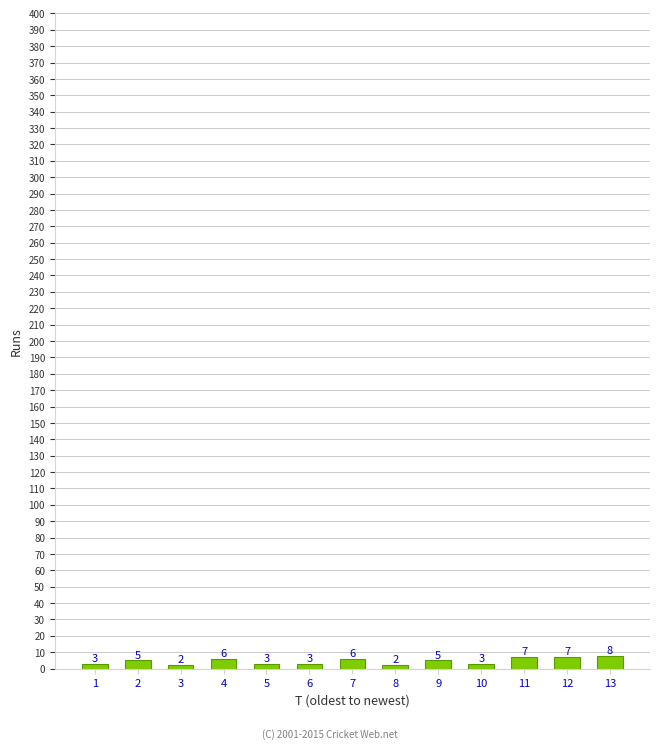

Reading left to right, transcribe all the data shown in this chart.

3	5	2	6	3	3	6	2	5	3	7	7	8